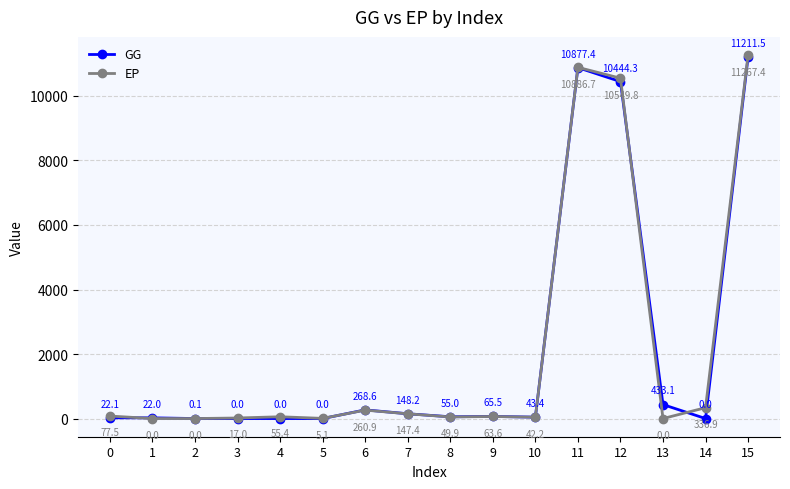

How many interior local peaks does the EP series have?

4